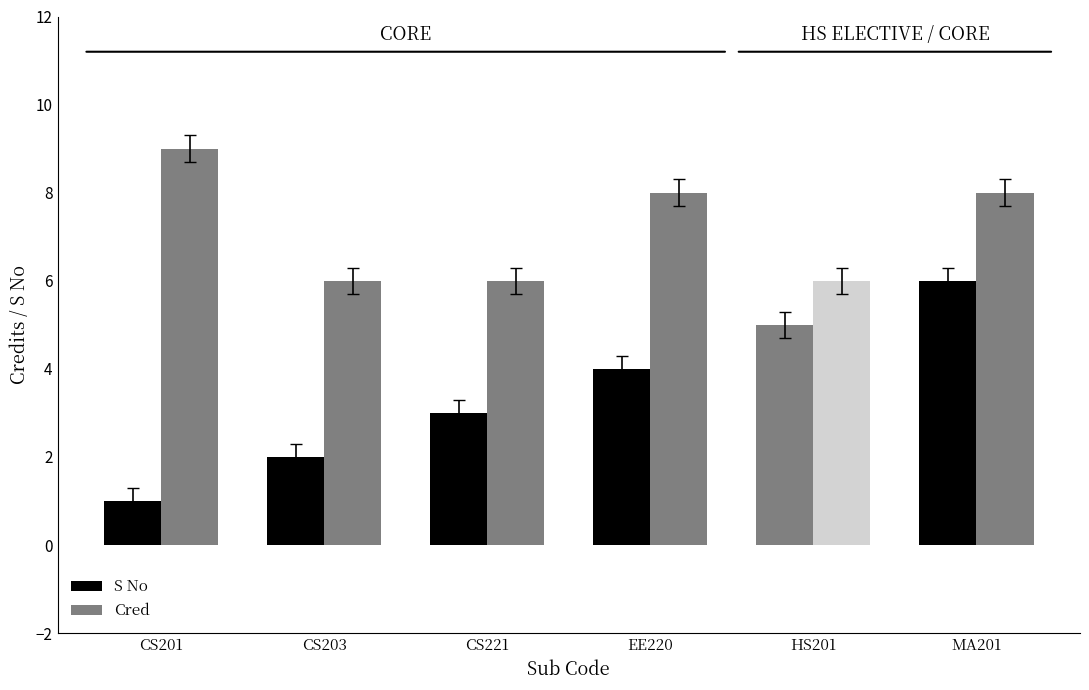

Does the chart contain any negative values?

No